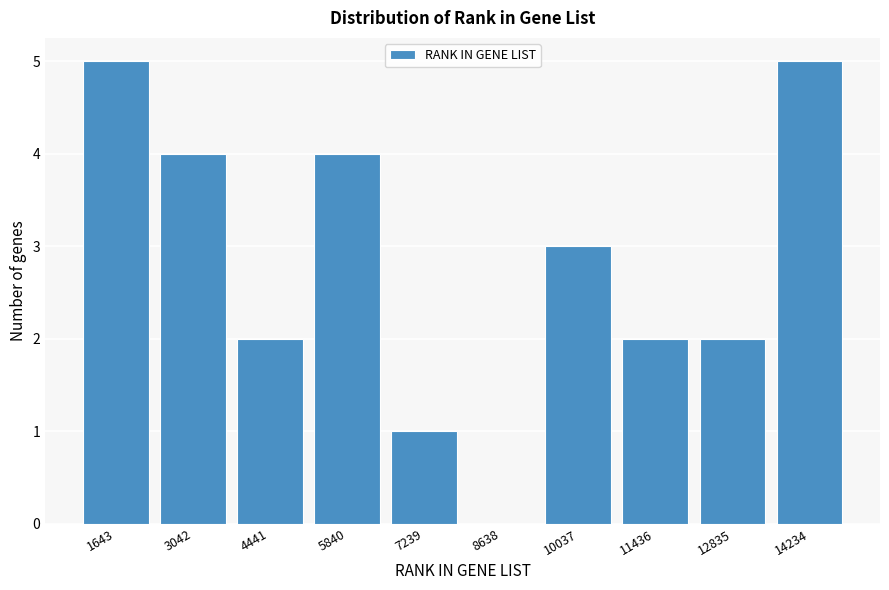

Reading right to left, list all the values displayed in this chart.

14234=5	12835=2	11436=2	10037=3	8638=0	7239=1	5840=4	4441=2	3042=4	1643=5